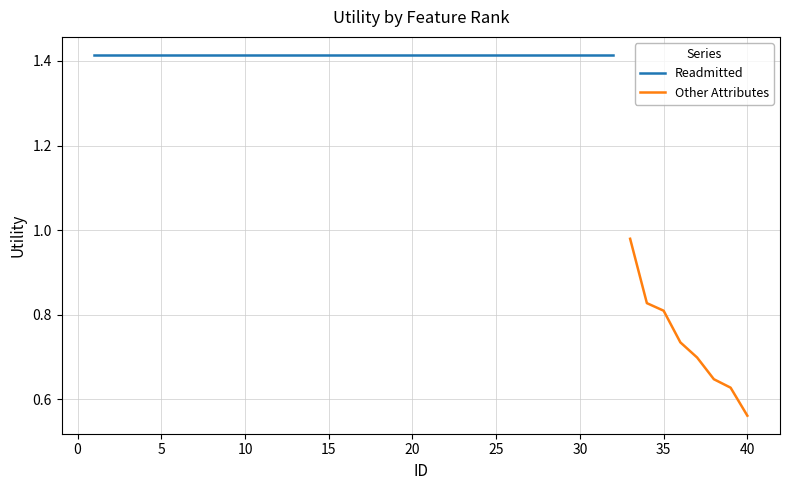

True or false: Other Attributes has more than 1 interior local peaks.

False